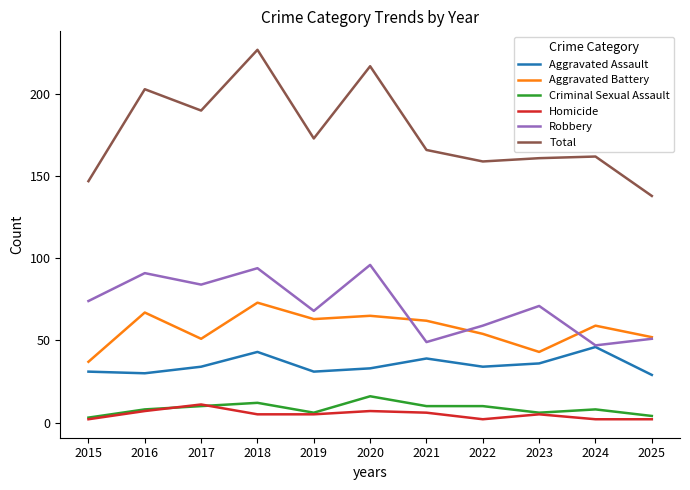

True or false: Criminal Sexual Assault and Aggravated Battery cross at least once.

False